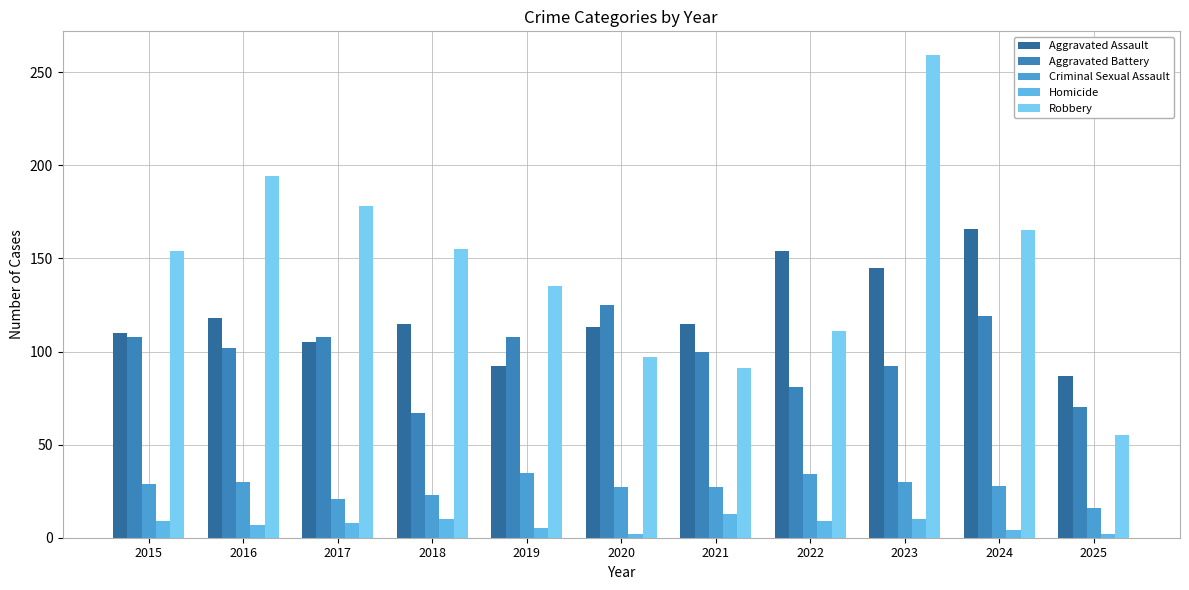

What are all the series names shown in the legend?

Aggravated Assault, Aggravated Battery, Criminal Sexual Assault, Homicide, Robbery